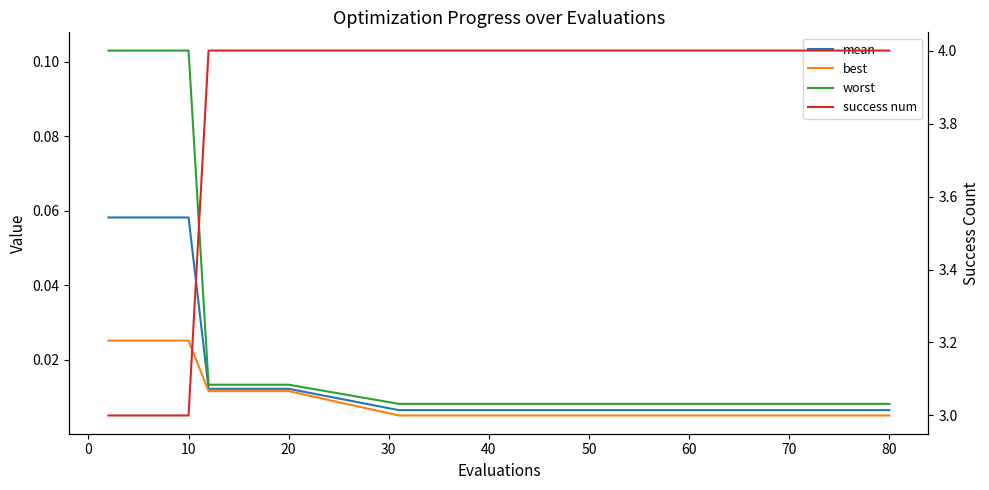

What are all the series names shown in the legend?

mean, best, worst, success num